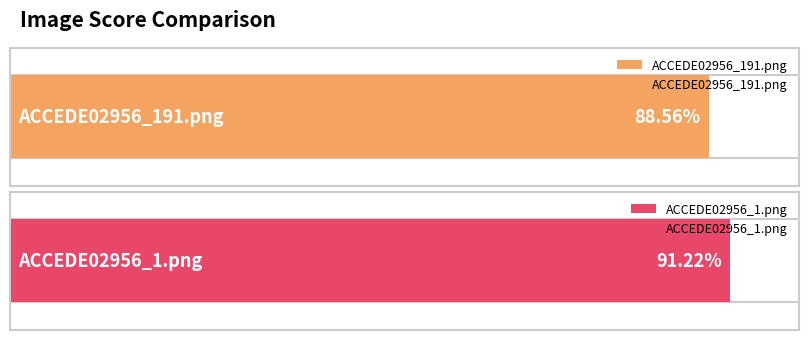

What is the sum of all values?

1.8